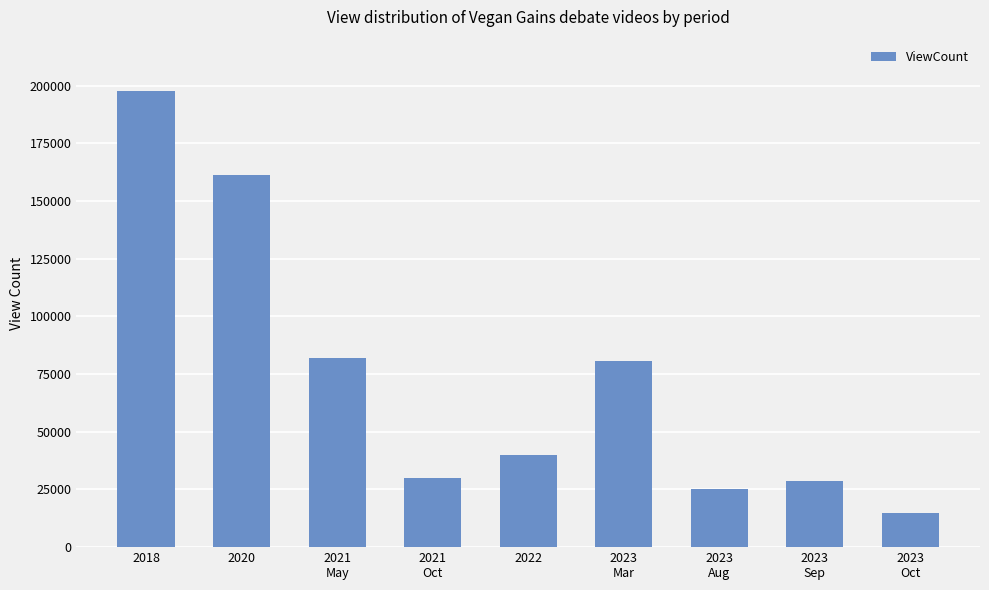

Which label corresponds to the largest value in the chart?

2018